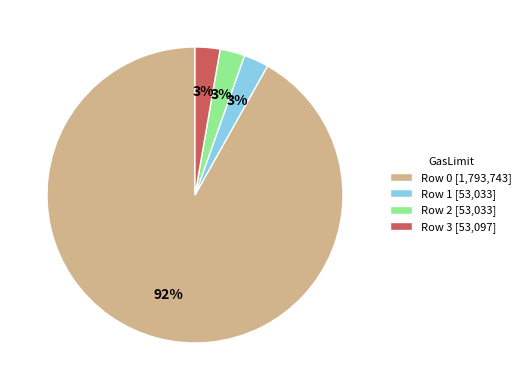

To the nearest percent, what portion does Row 1 represent?

3%